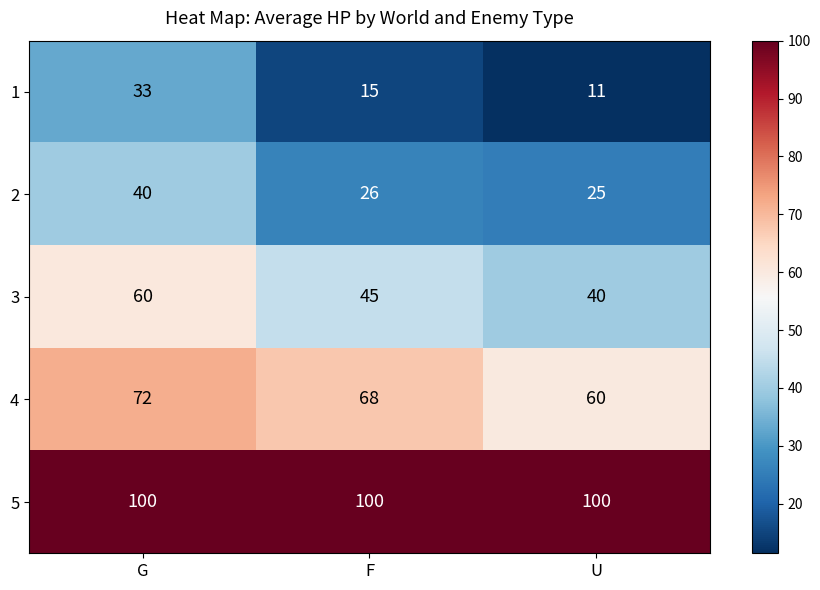

List the series in order of their peak value, highest first.

5, 4, 3, 2, 1